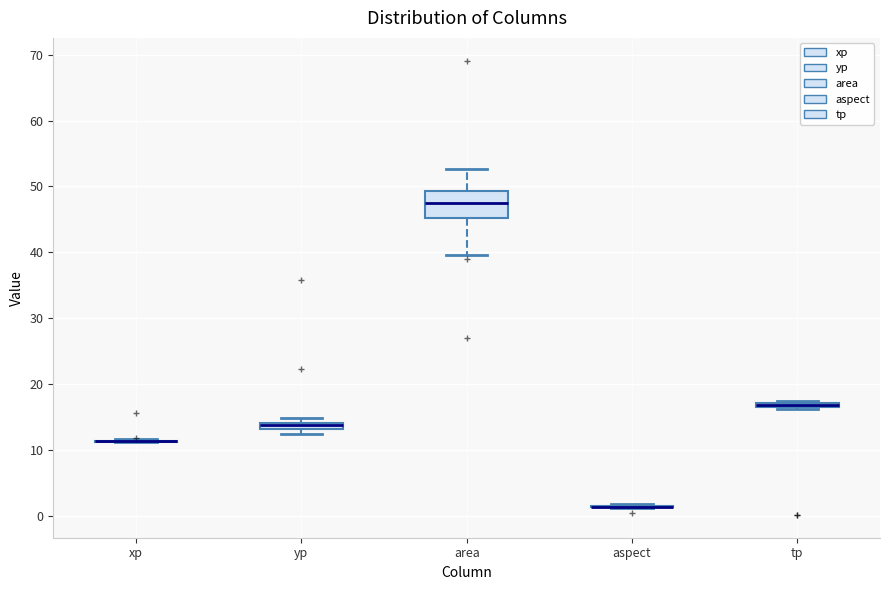

Which box is the tallest, from its lower edge to its upper edge?

area